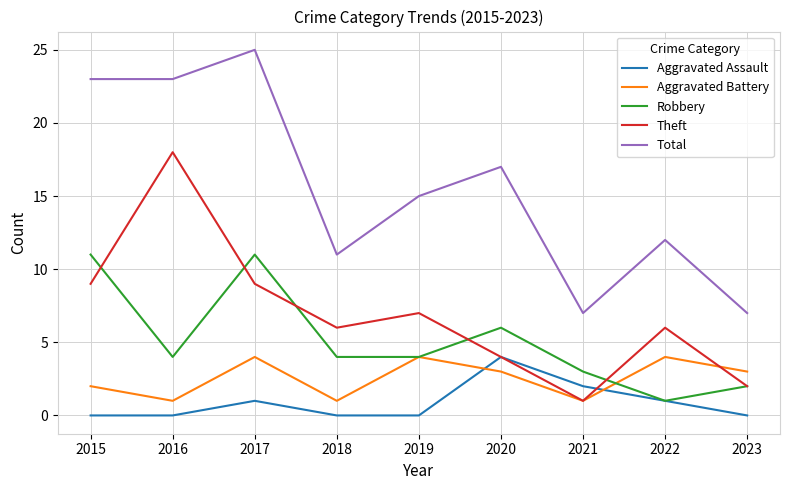

Reading left to right, extract all data points from this chart.

Aggravated Assault: 2015=0	2016=0	2017=1	2018=0	2019=0	2020=4	2021=2	2022=1	2023=0
Aggravated Battery: 2015=2	2016=1	2017=4	2018=1	2019=4	2020=3	2021=1	2022=4	2023=3
Robbery: 2015=11	2016=4	2017=11	2018=4	2019=4	2020=6	2021=3	2022=1	2023=2
Theft: 2015=9	2016=18	2017=9	2018=6	2019=7	2020=4	2021=1	2022=6	2023=2
Total: 2015=23	2016=23	2017=25	2018=11	2019=15	2020=17	2021=7	2022=12	2023=7